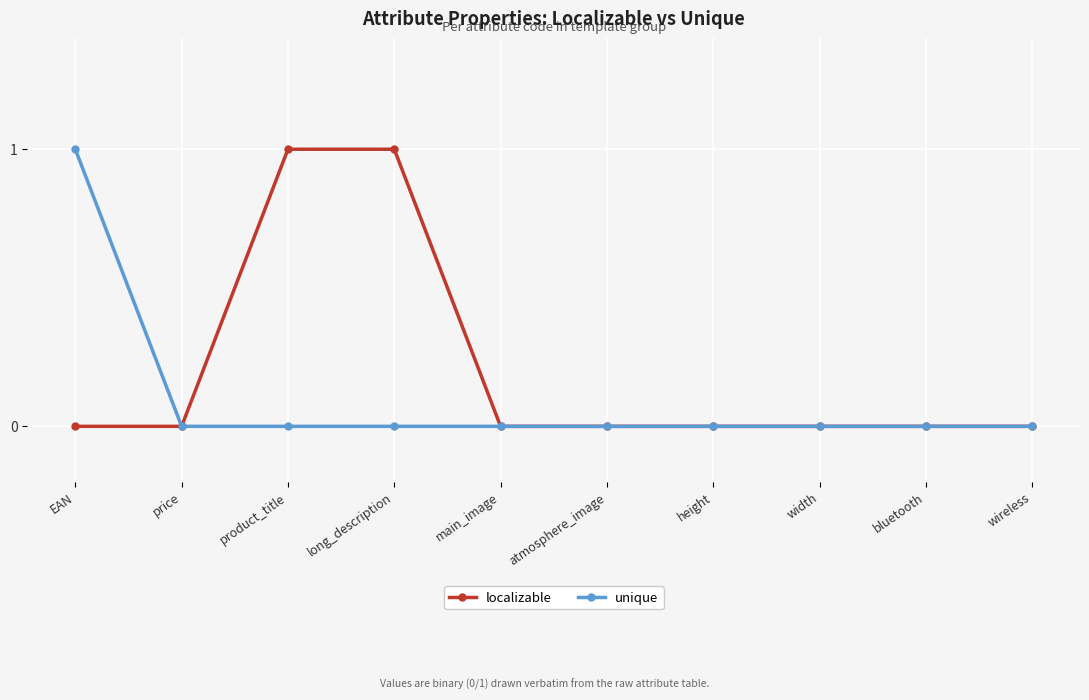

Between long_description and bluetooth, which series saw the biggest shift?

localizable